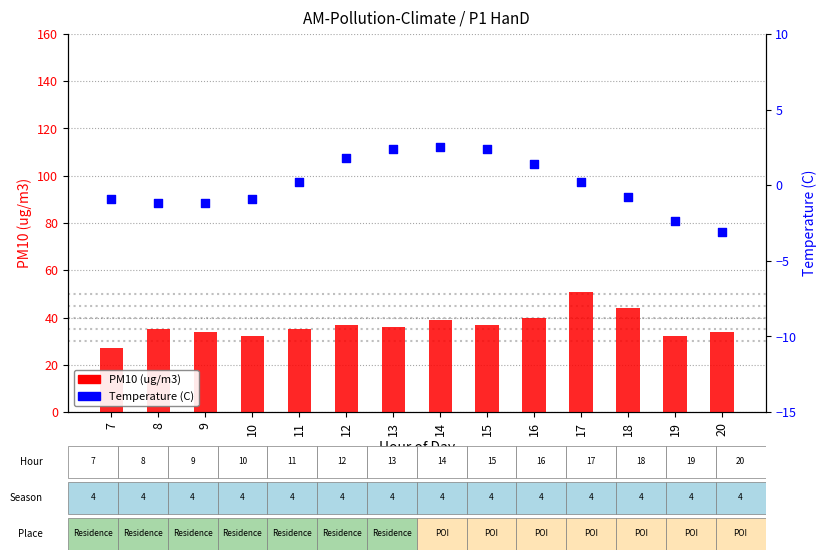

What are all the series names shown in the legend?

PM10 (ug/m3), Temperature (C)